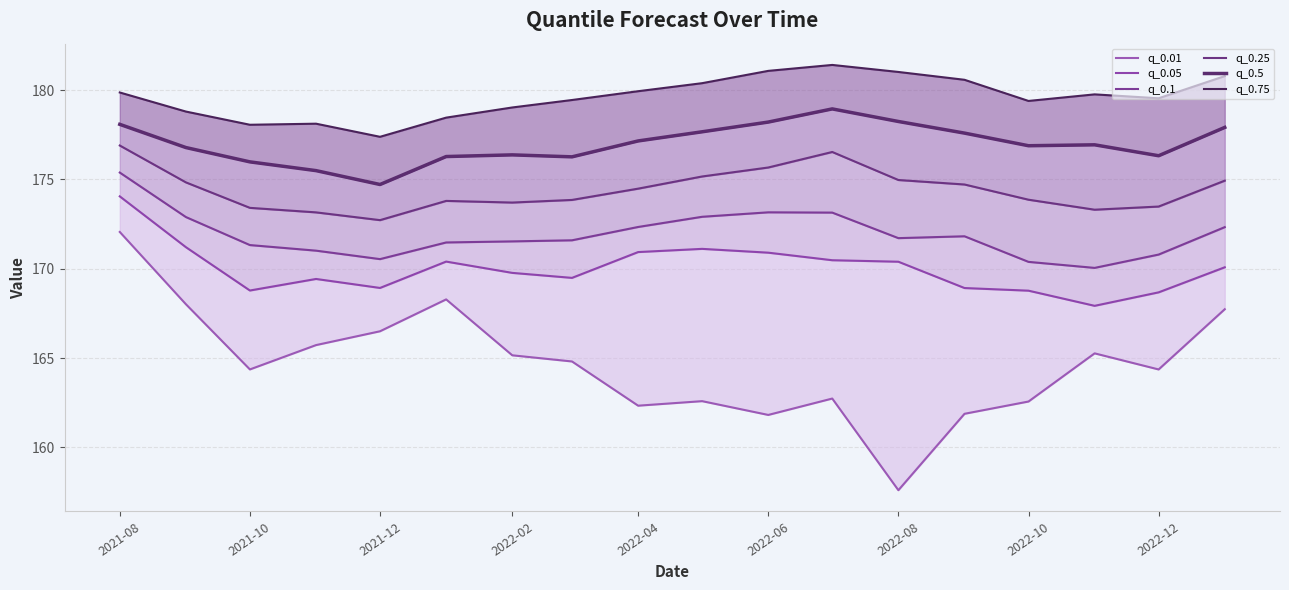

What are all the series names shown in the legend?

q_0.01, q_0.05, q_0.1, q_0.25, q_0.5, q_0.75